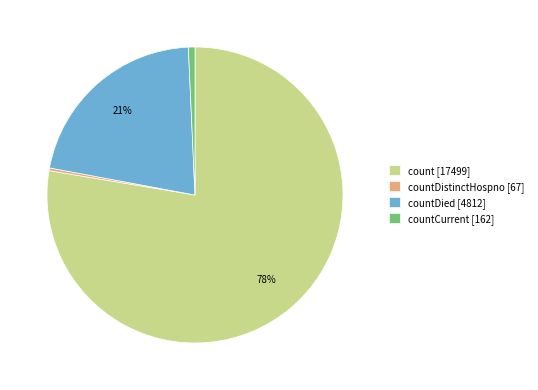

Is there a majority slice in this chart?

Yes